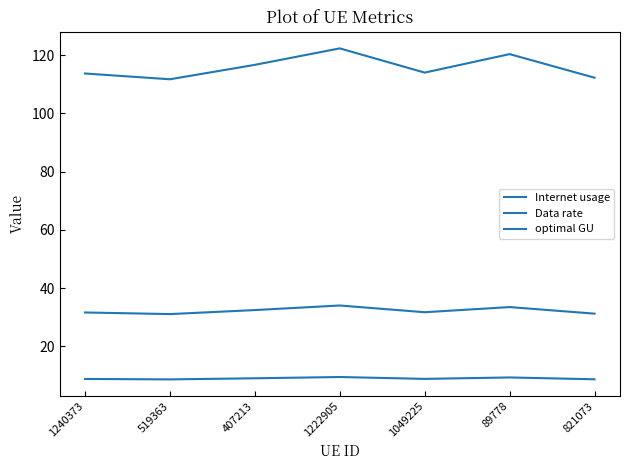

List the series in order of their peak value, lowest first.

Data rate, optimal GU, Internet usage